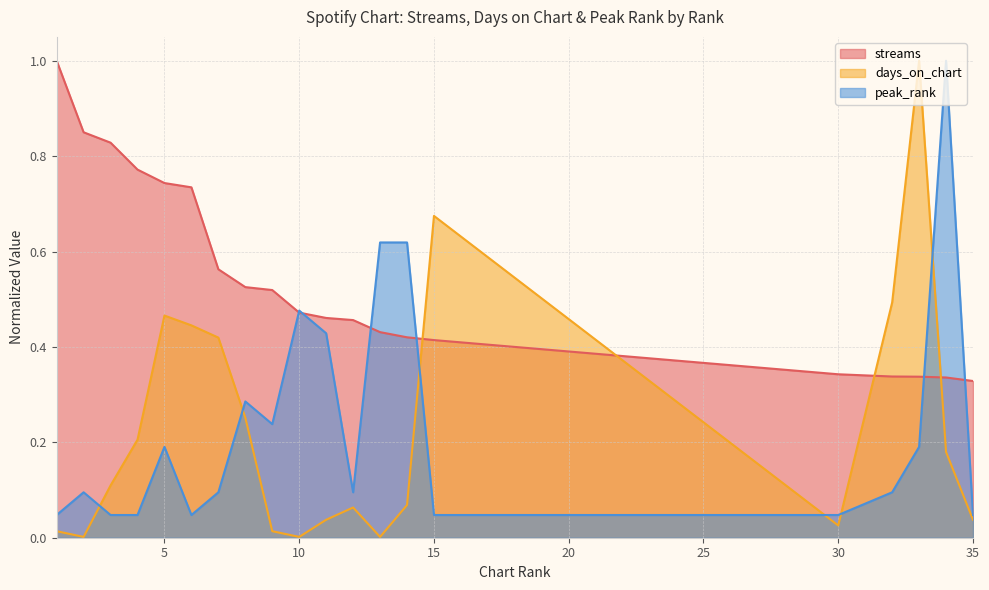

Is the value of streams at 11 greater than the value of peak_rank at 10?

No